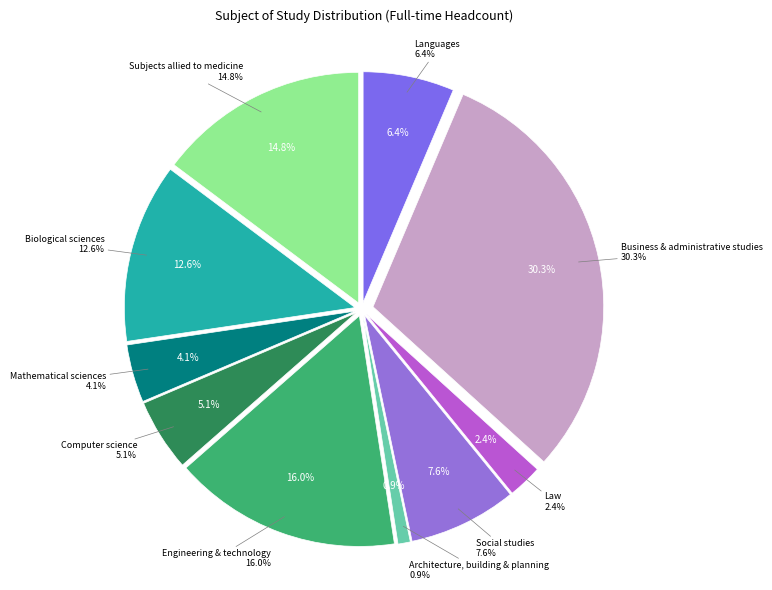

What portion of the pie excludes Law?

97.6%